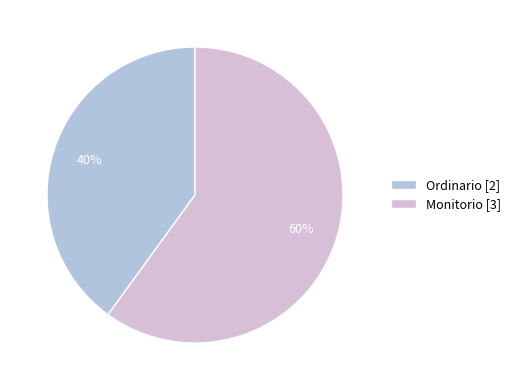

Is it true that Monitorio is 60% of the pie?

True